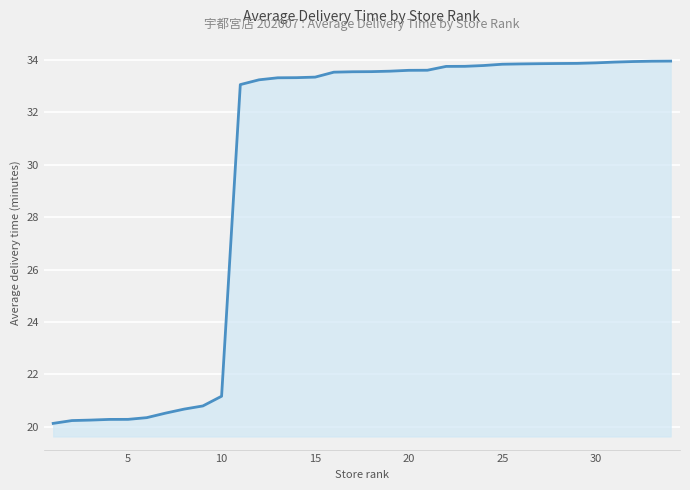

What is the minimum value shown in the chart?

20.1